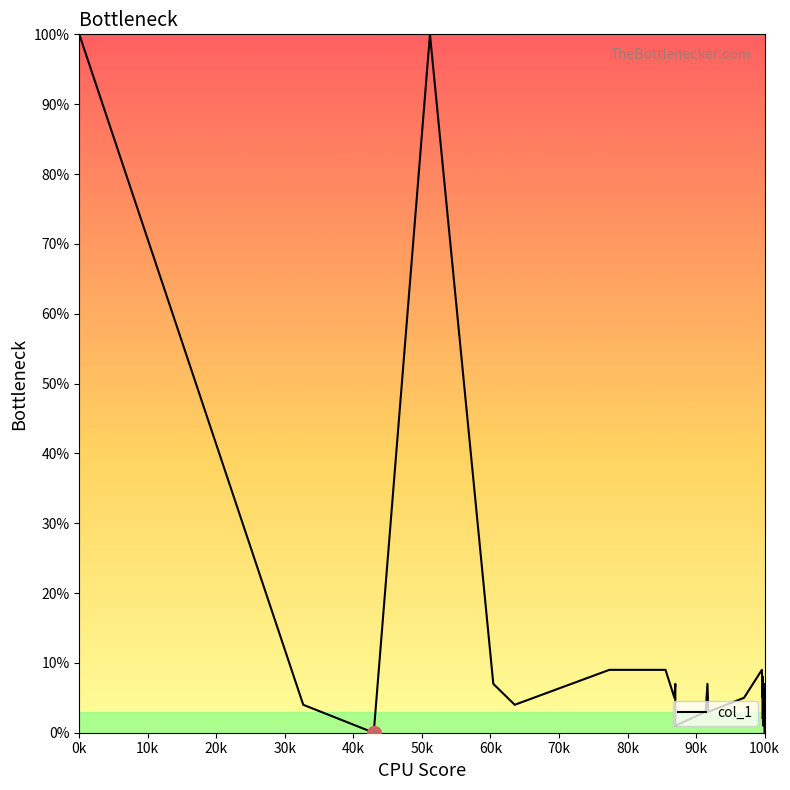

The value at 100k is 0. True or false?

True